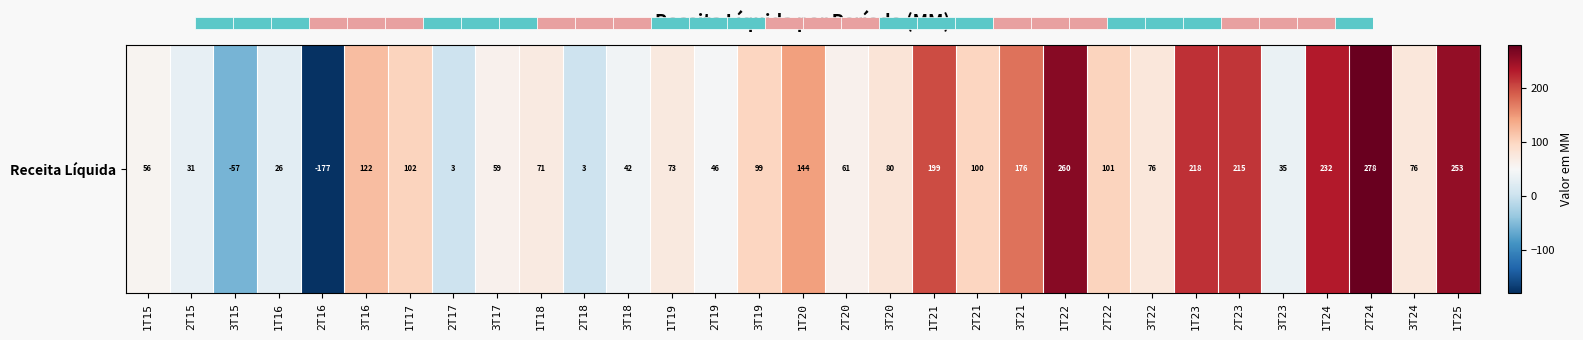

How many values are above zero?

29